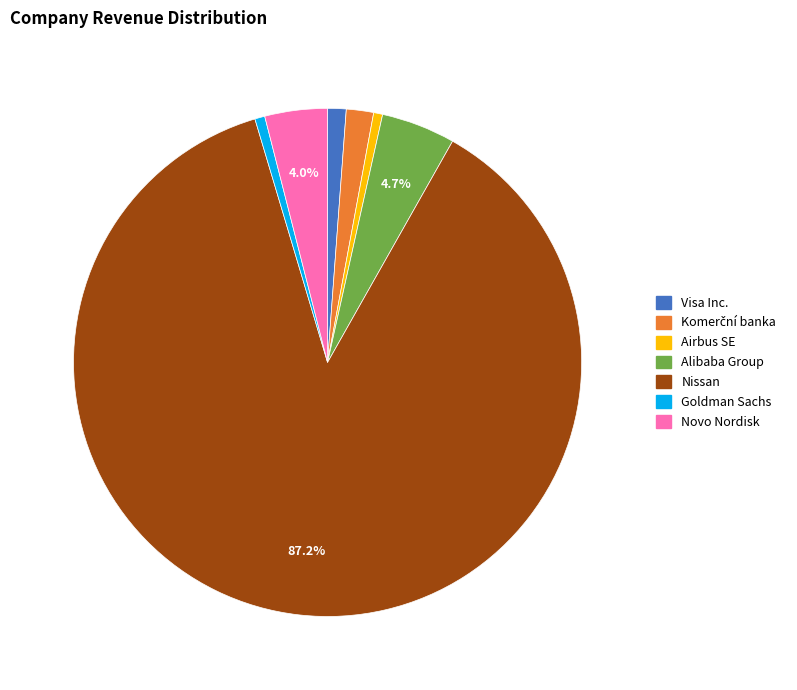

Combined, do Goldman Sachs and Airbus SE account for over 50%?

No